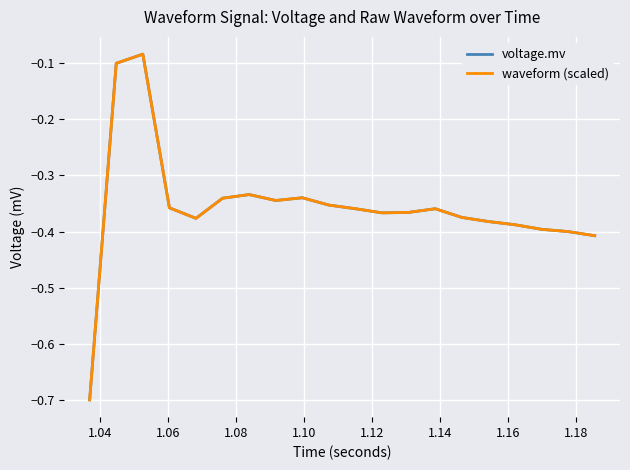

True or false: waveform (scaled) and voltage.mv intersect in this chart.

False